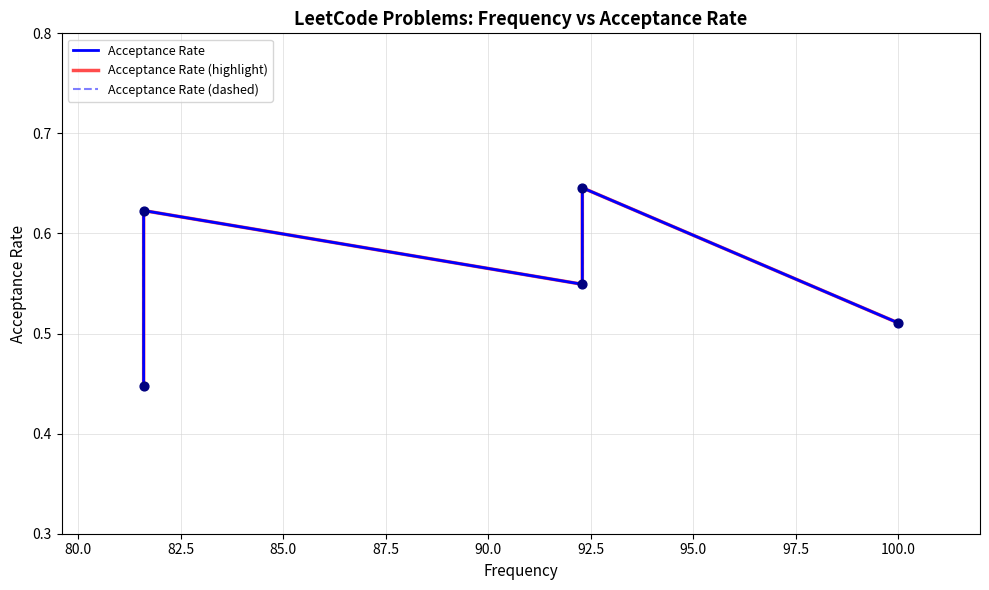

Which series has the widest spread of Y values?

Acceptance Rate